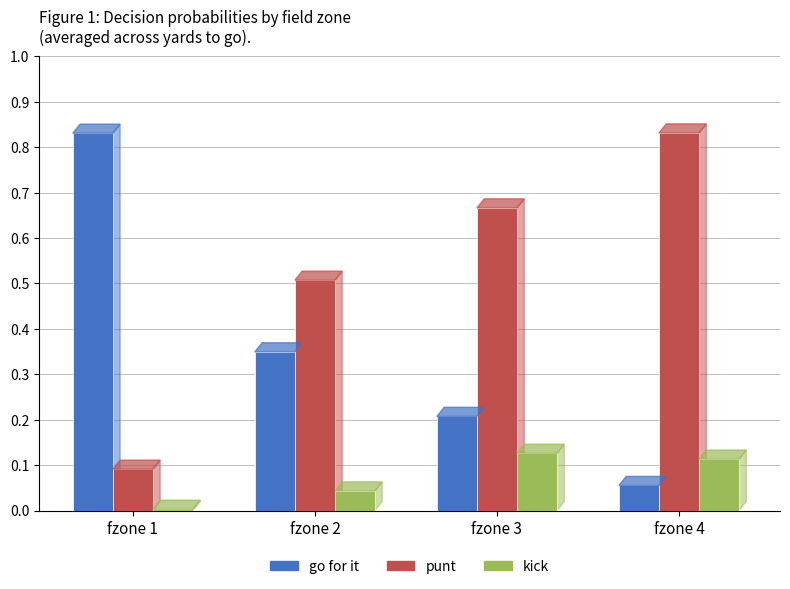

Which category has the lowest value in the kick series?

fzone 1